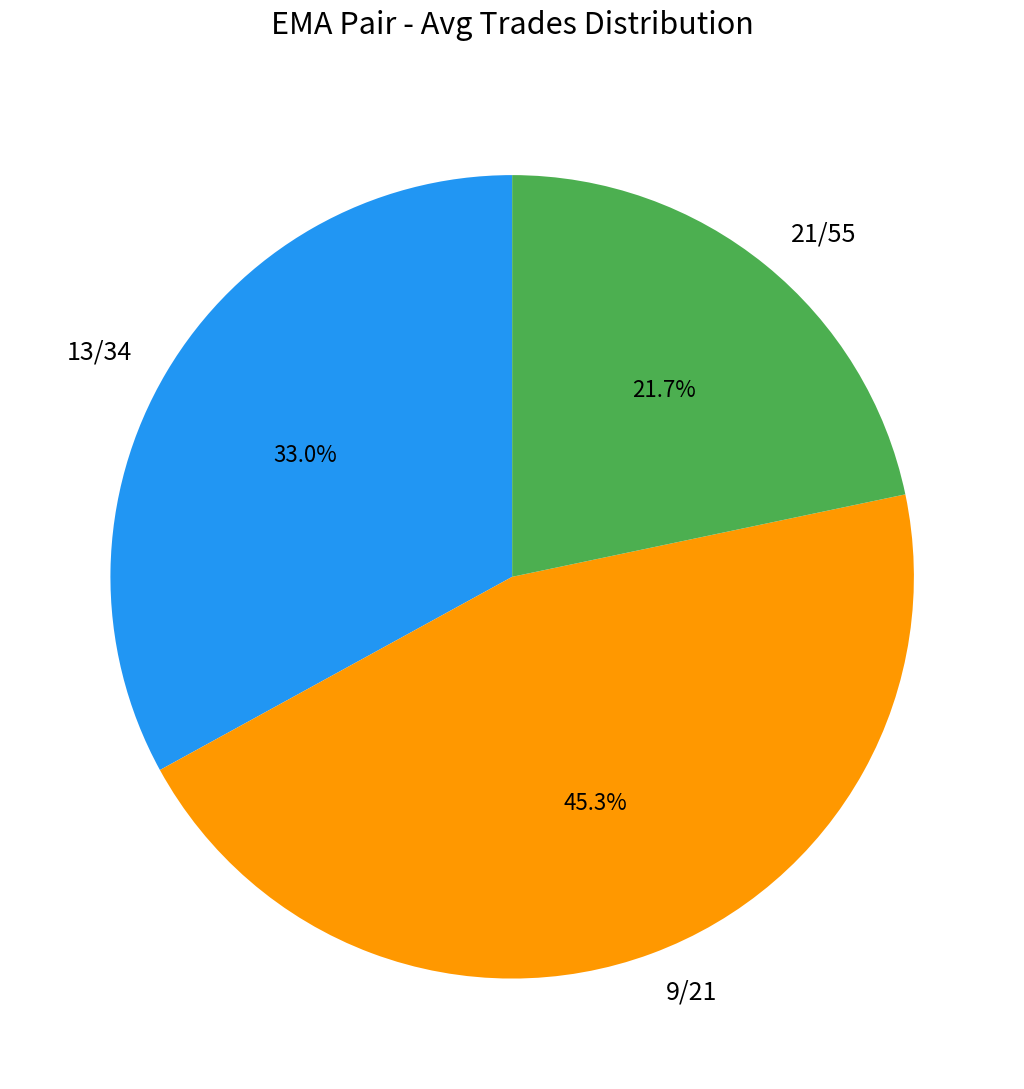

To the nearest percent, what portion does 9/21 represent?

45%